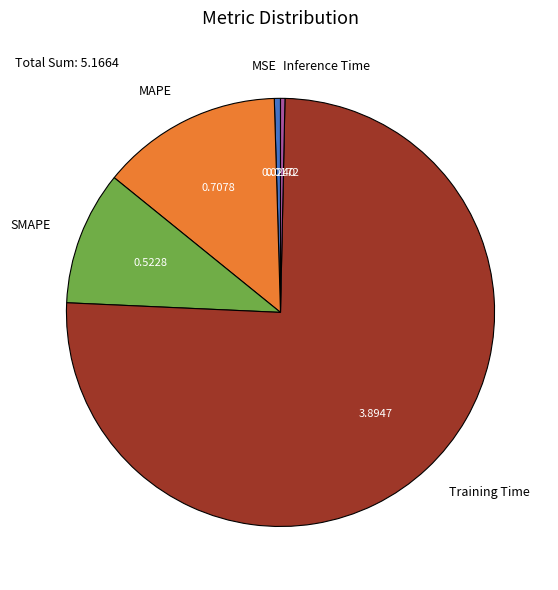

Which has a higher value, Training Time or MSE?

Training Time